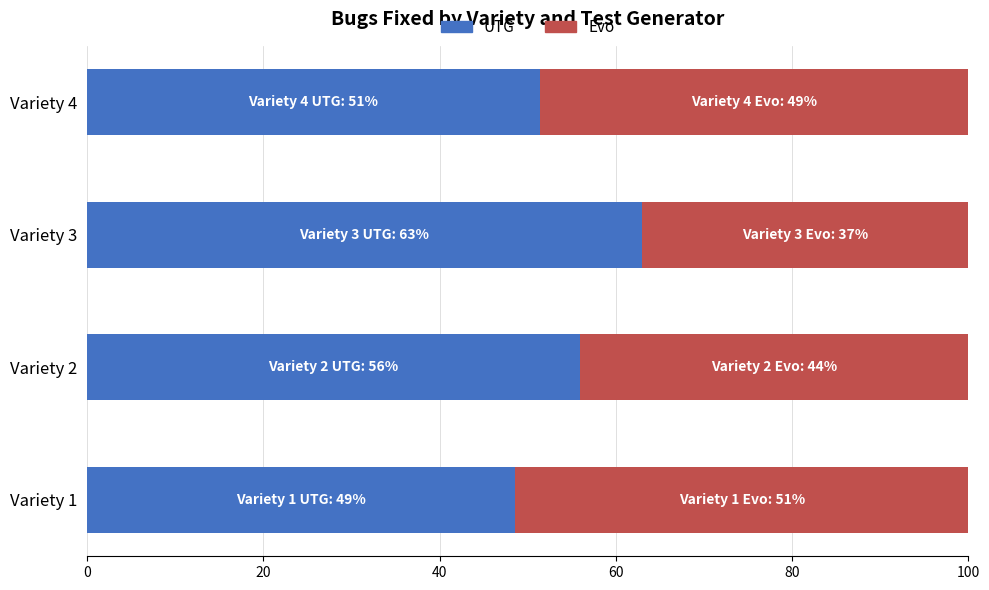

Is it true that UTG equals 80.4 at Variety 2?

False